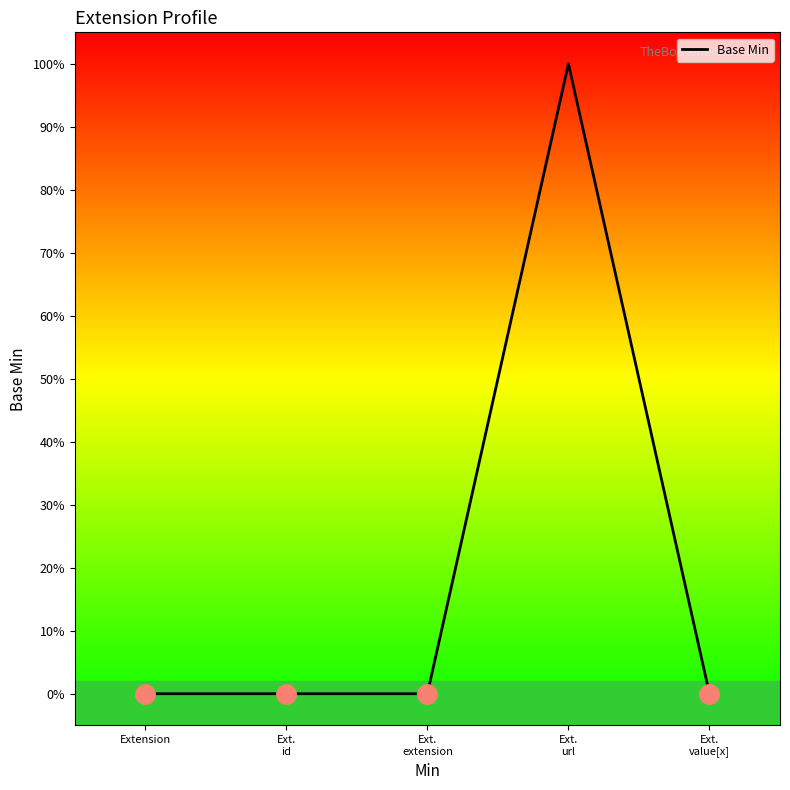

What is the difference between the maximum and minimum values?

1